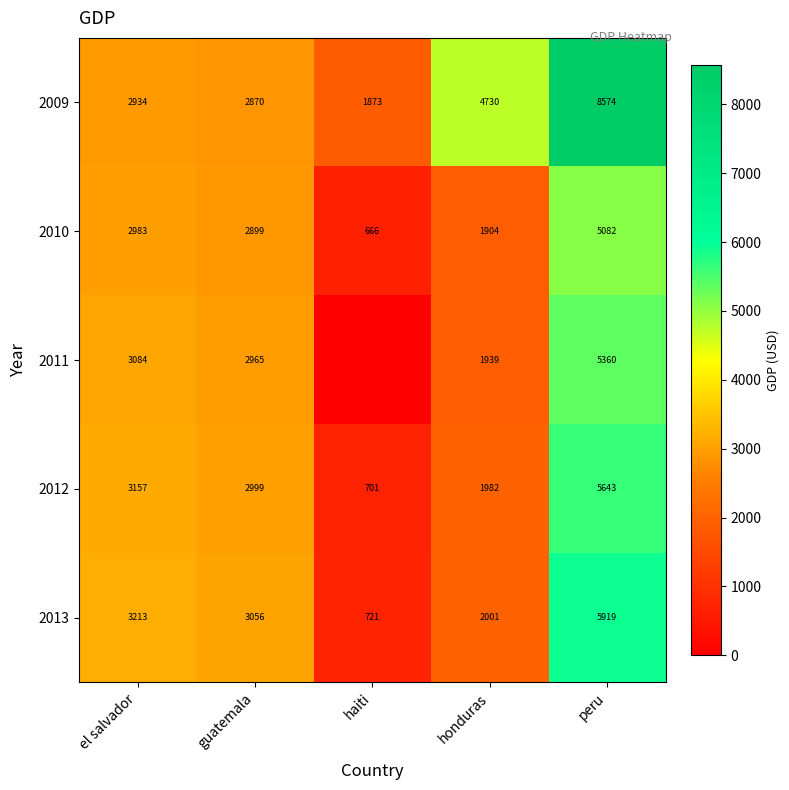

Which has a higher value, el salvador or peru?

peru